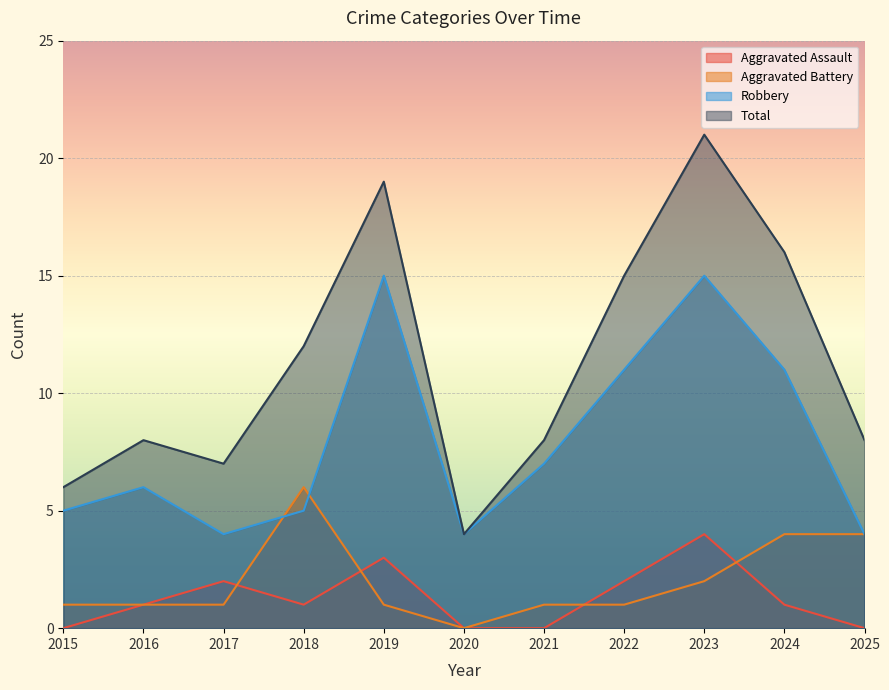

At how many categories does at least one series exceed 1?

11